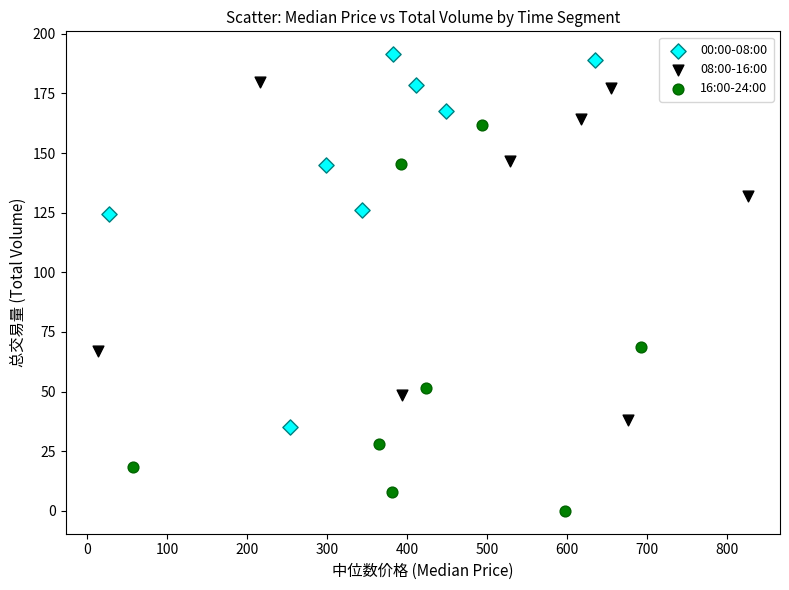

Which series reaches the maximum Y coordinate?

00:00-08:00